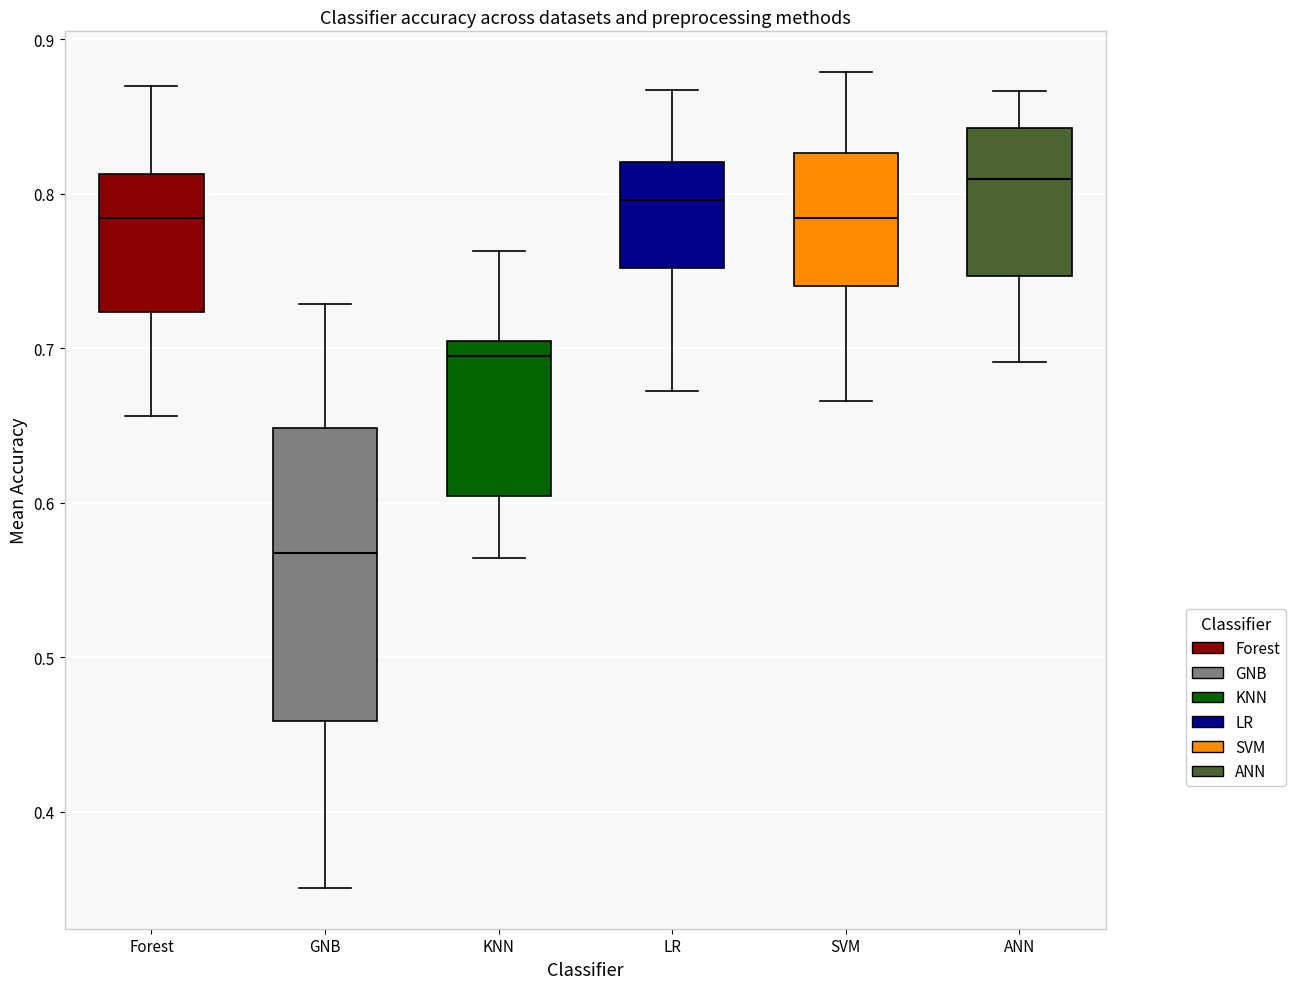

Comparing the boxes themselves (not the whiskers), which one is the tallest?

GNB